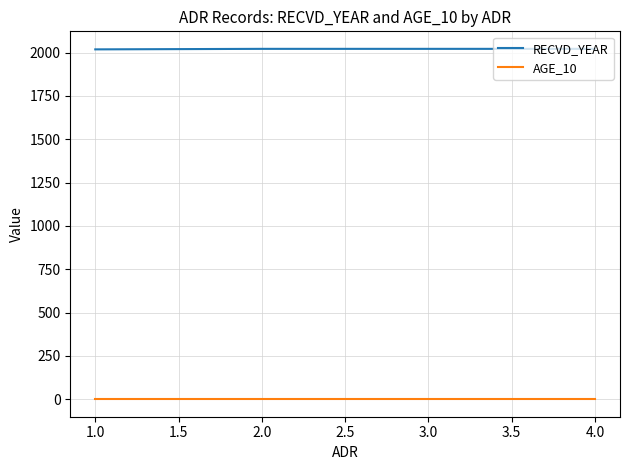

List the series in order of their overall mean, lowest first.

AGE_10, RECVD_YEAR